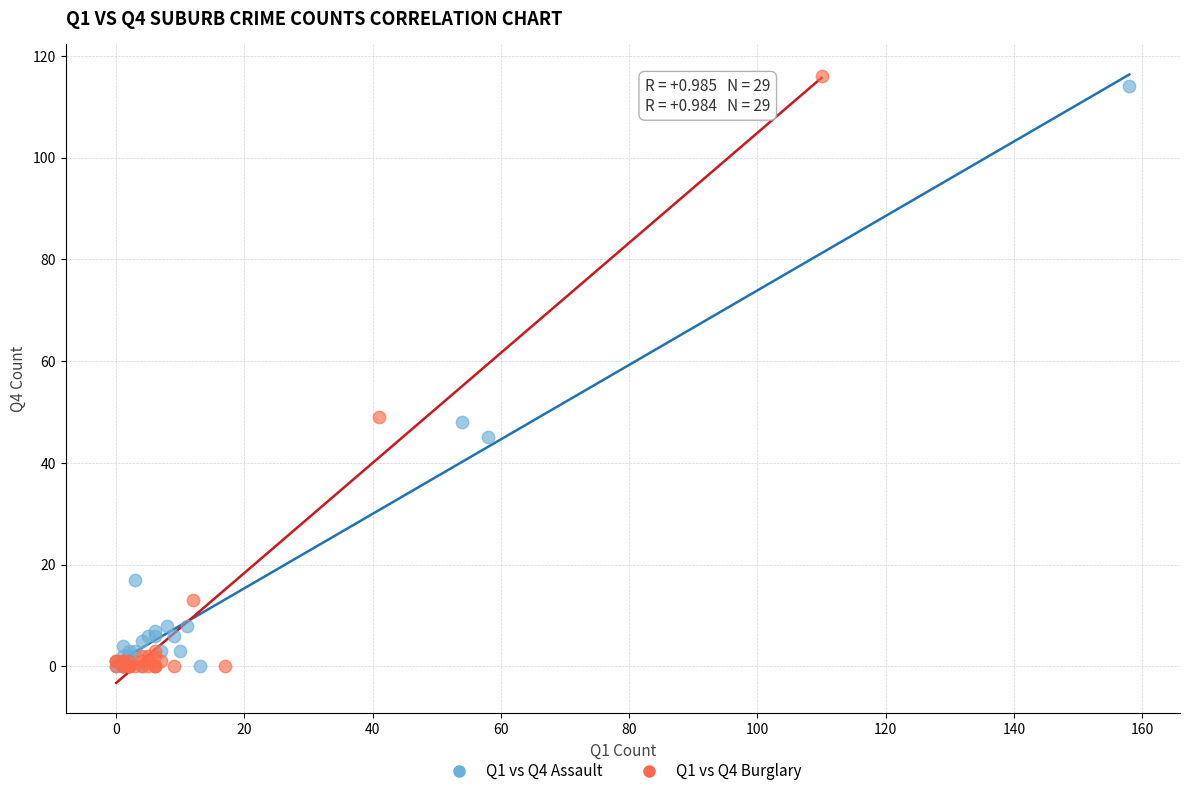

Which series has the widest spread of Y values?

Q1 vs Q4 Burglary